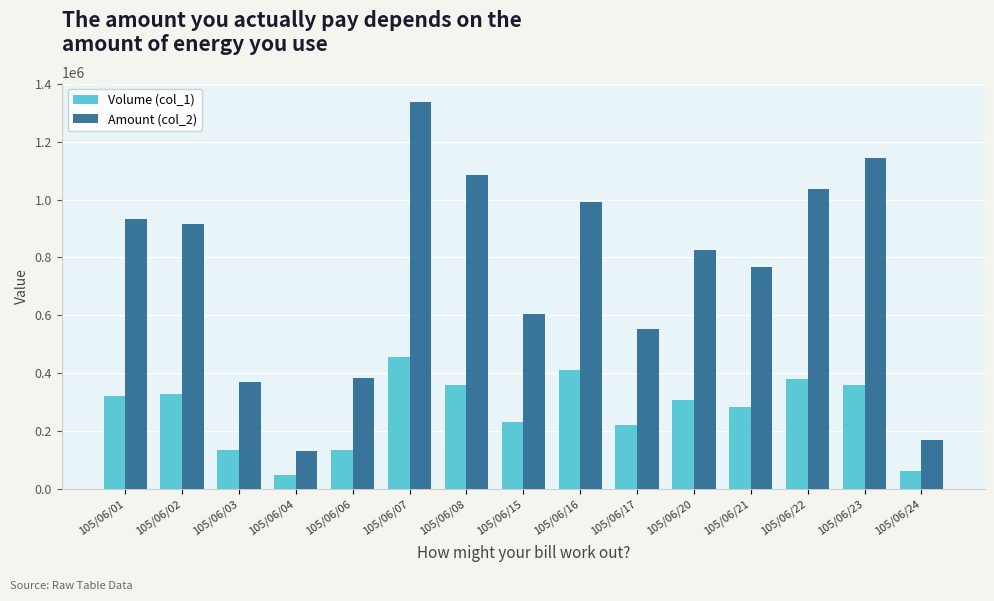

What is the total value across all series at 105/06/04?

178060